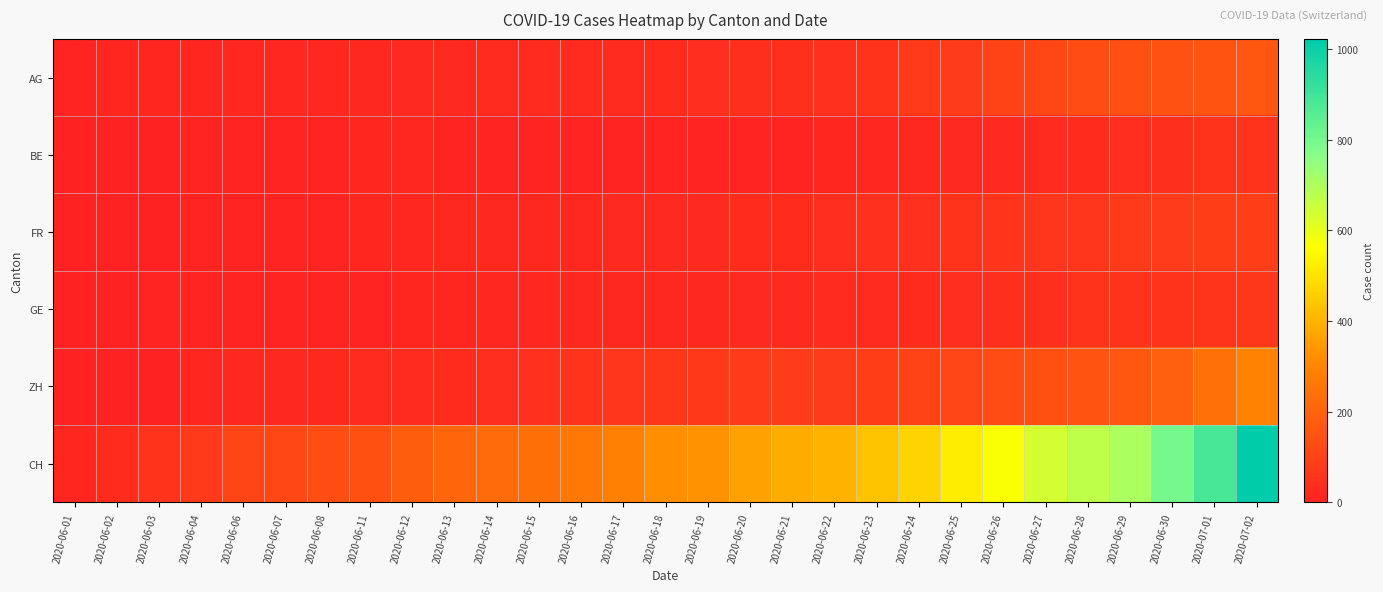

What is the total value across all series at 2020-06-20?

541